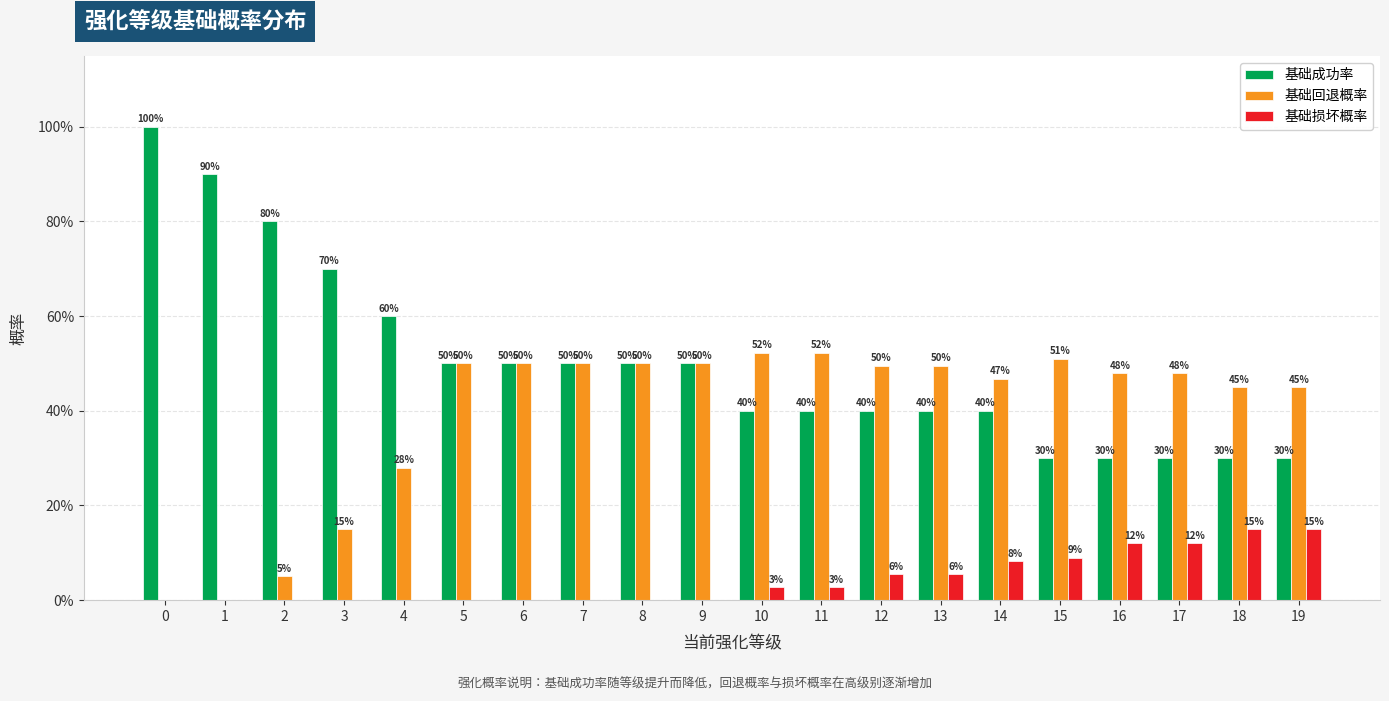

What is the spread (max minus min) of values at 2?

0.8